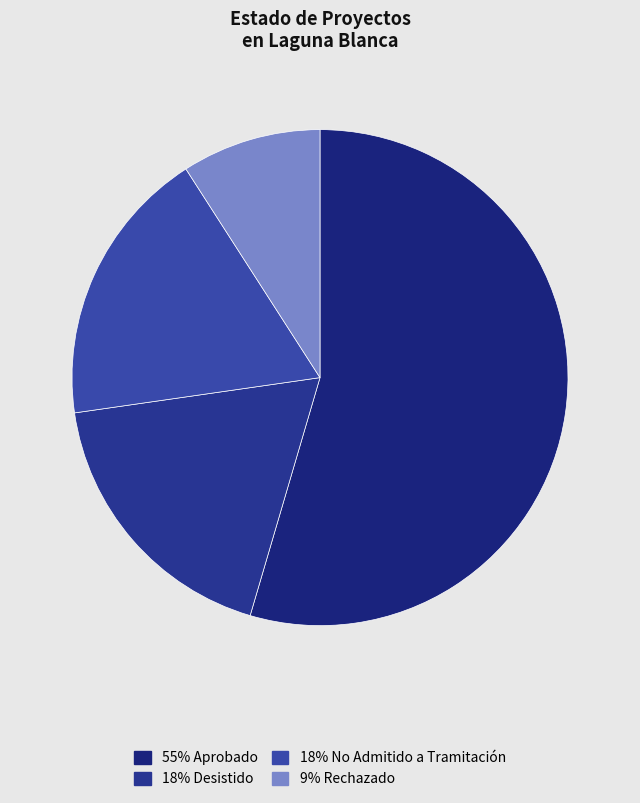

Does any single category account for the majority?

Yes